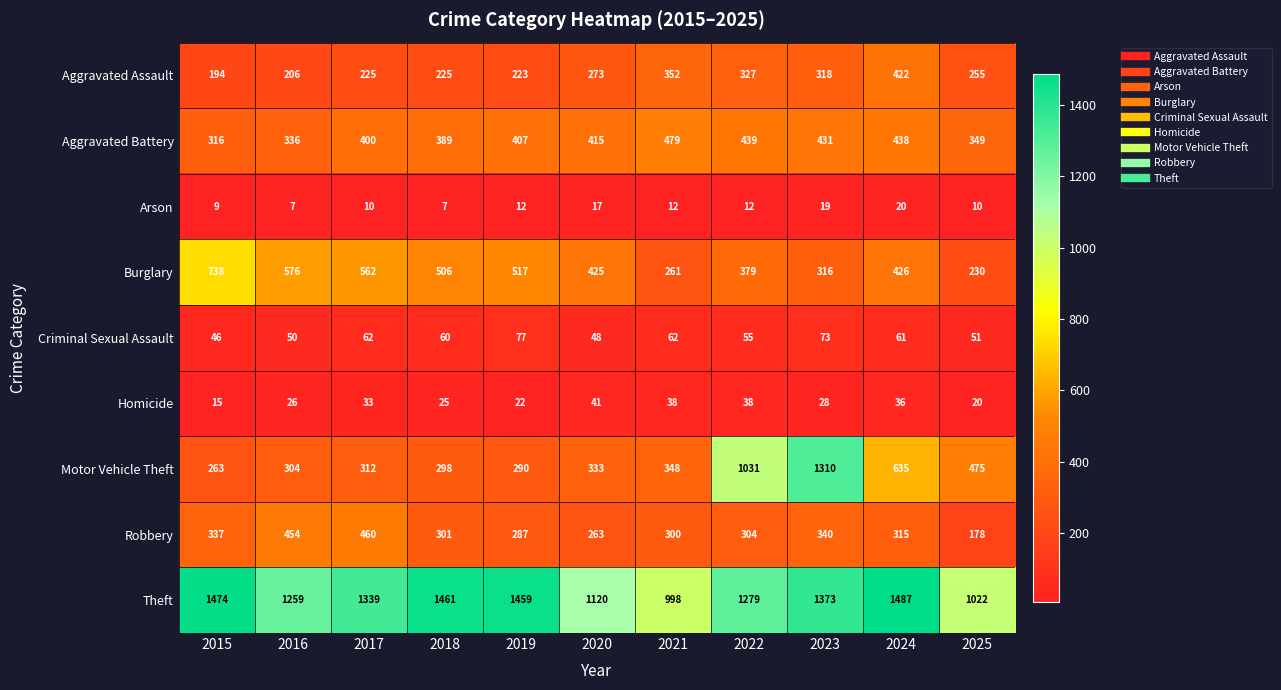

Where does the Theft series first go above 1339?

2015